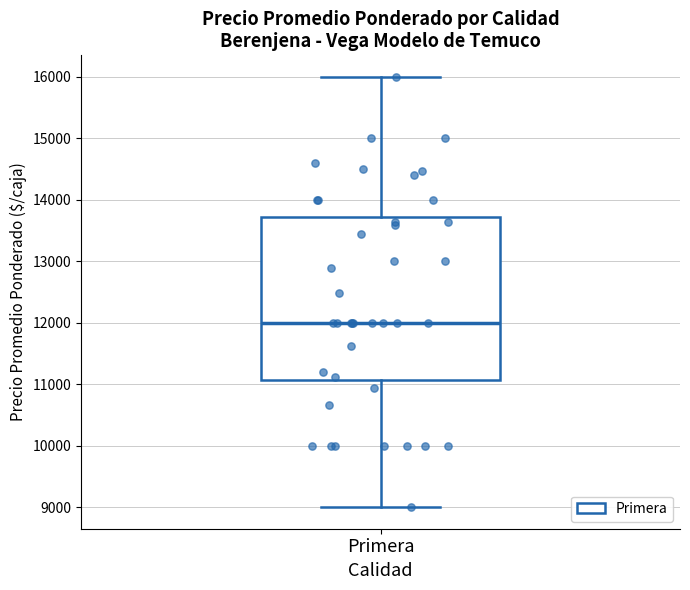

Where is the lower edge of the box for Primera on the y-axis? The values are not printed on the chart, so give them approximately, as read against the axis.

11100